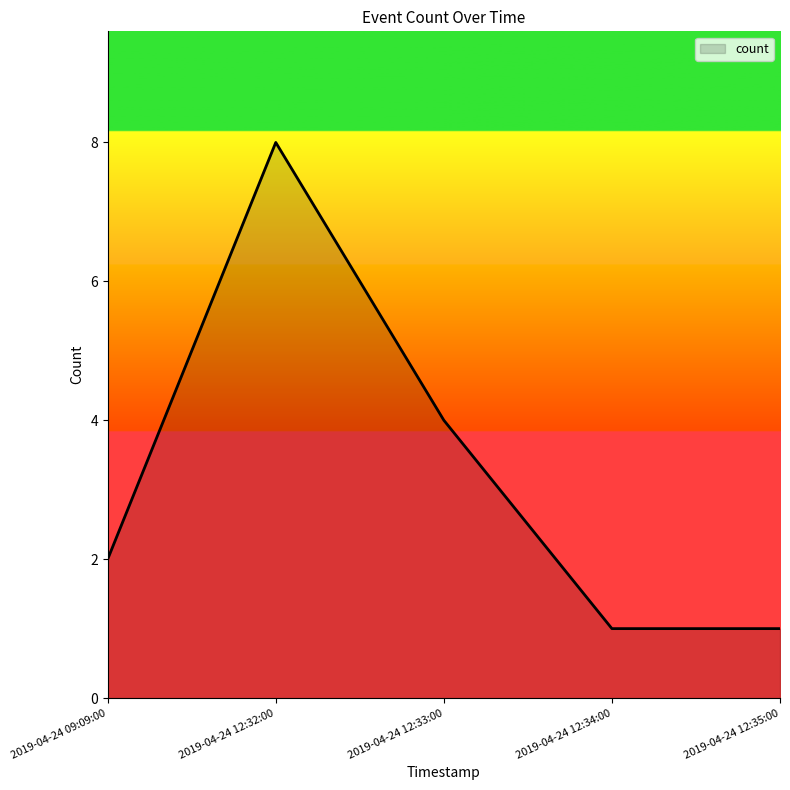

What is the maximum value shown in the chart?

8